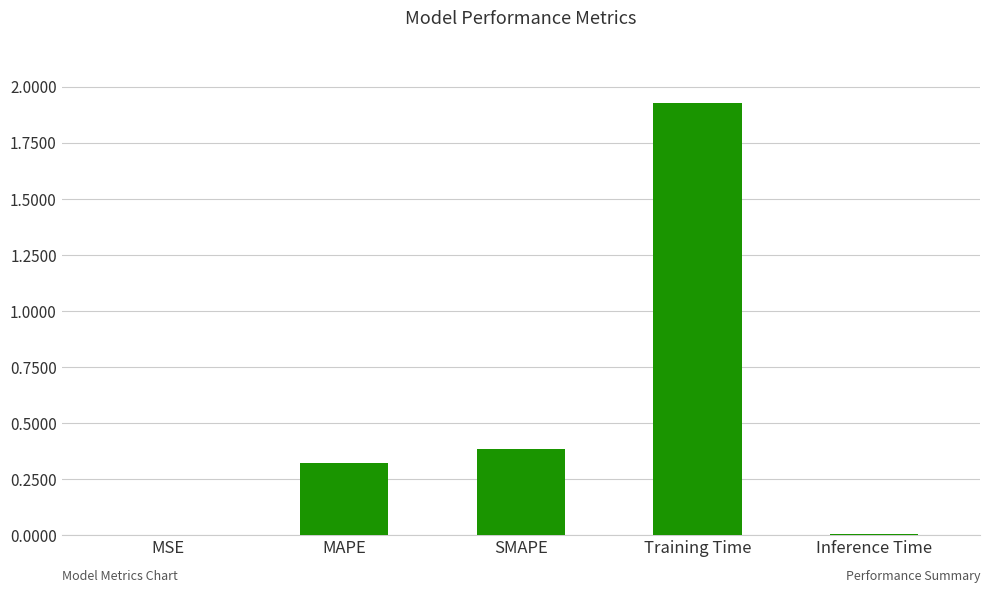

What is the difference between the values at Inference Time and SMAPE?

0.4